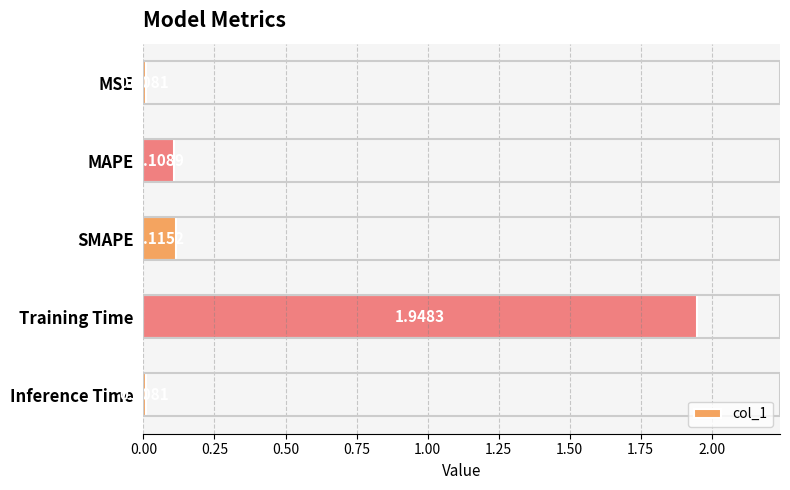

What is the label of the 3rd bar from the bottom?

SMAPE